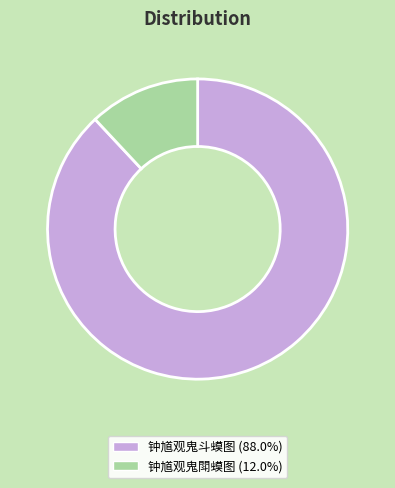

Between 钟馗观鬼閗蟆图 and 钟馗观鬼斗蟆图, which is larger?

钟馗观鬼斗蟆图